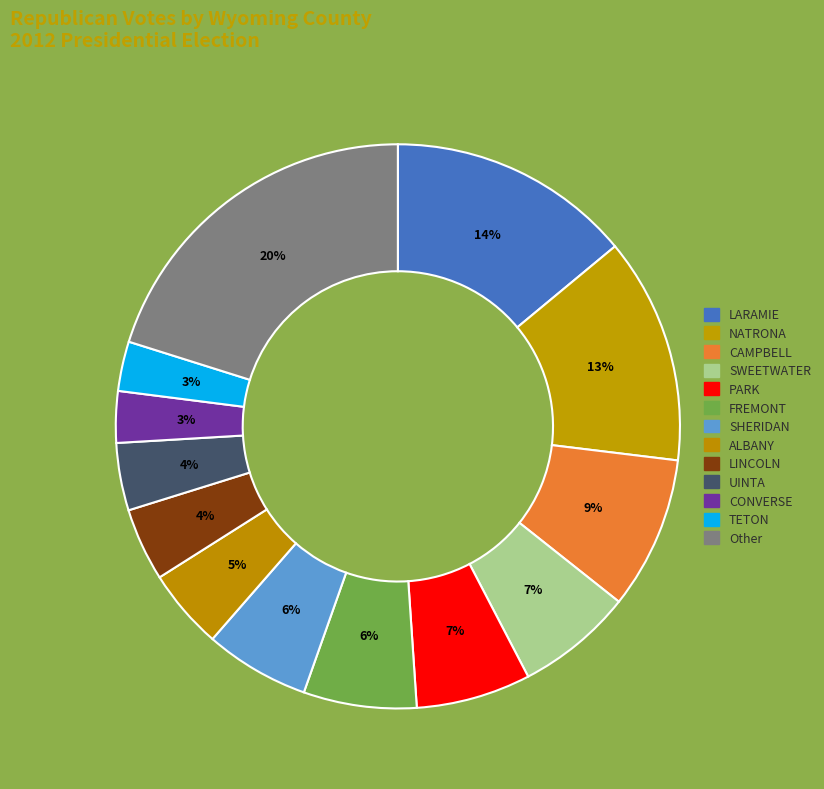

Count the number of slices in the pie.

13